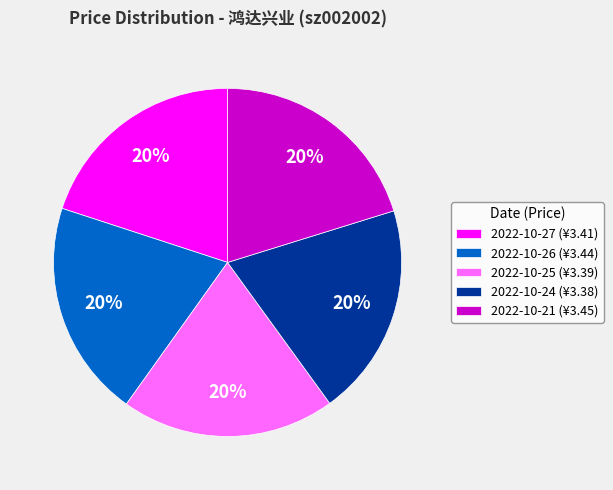

To the nearest percent, what portion does 2022-10-21 (¥3.45) represent?

20%